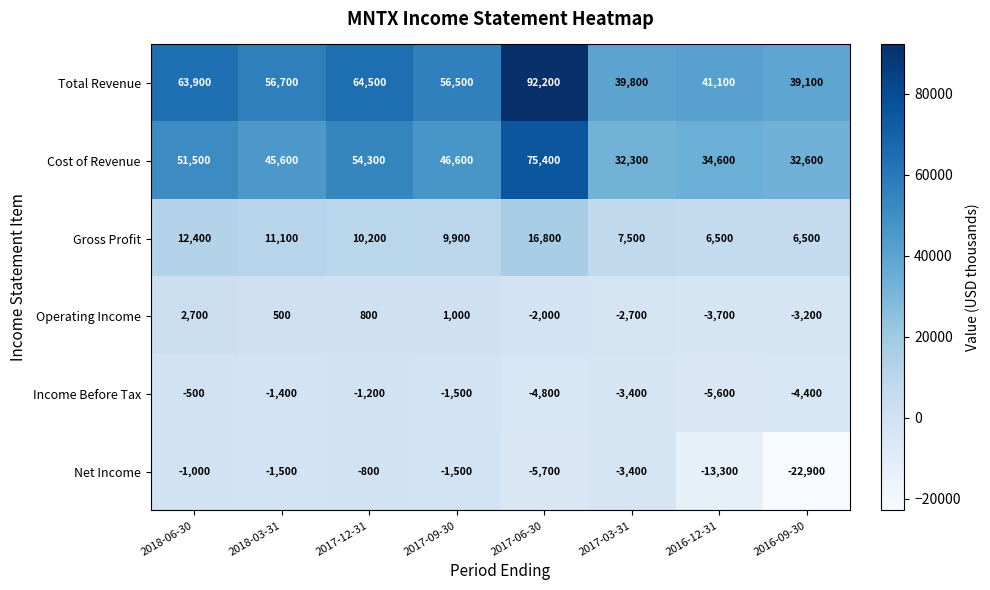

At 2017-12-31, list the series in order from smallest to largest.

Income Before Tax, Net Income, Operating Income, Gross Profit, Cost of Revenue, Total Revenue